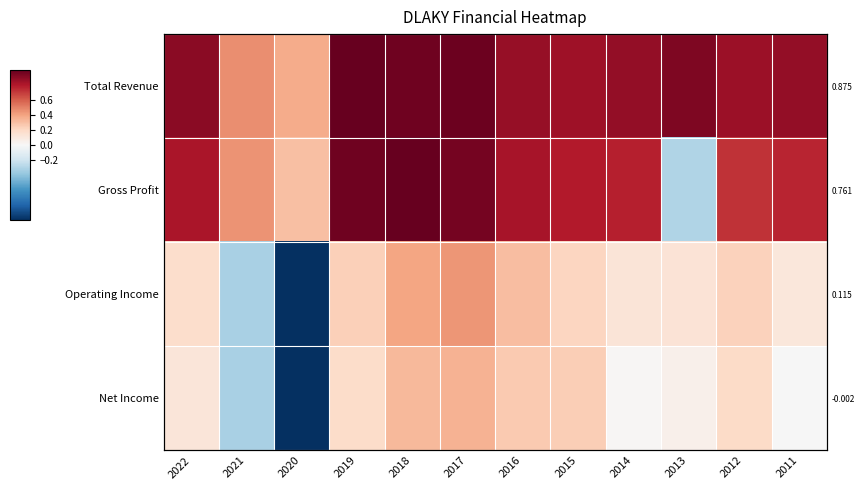

At which category does the chart reach its minimum across all series?

2020